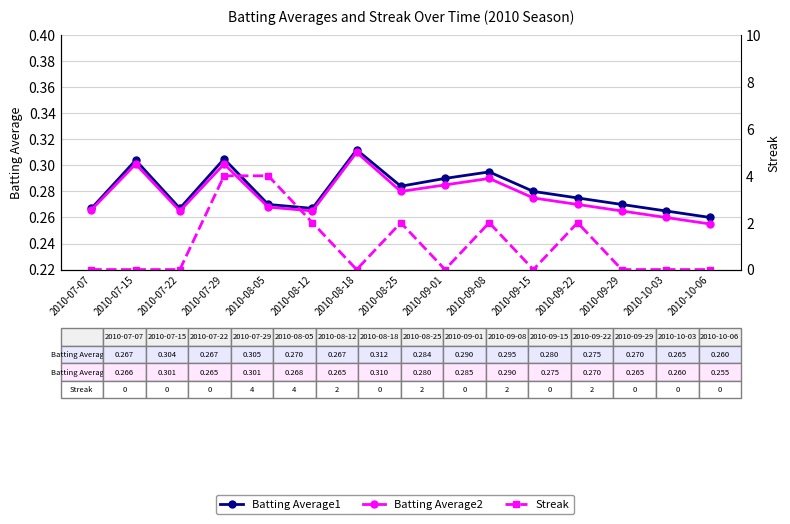

True or false: Batting Average1 and Streak intersect in this chart.

True